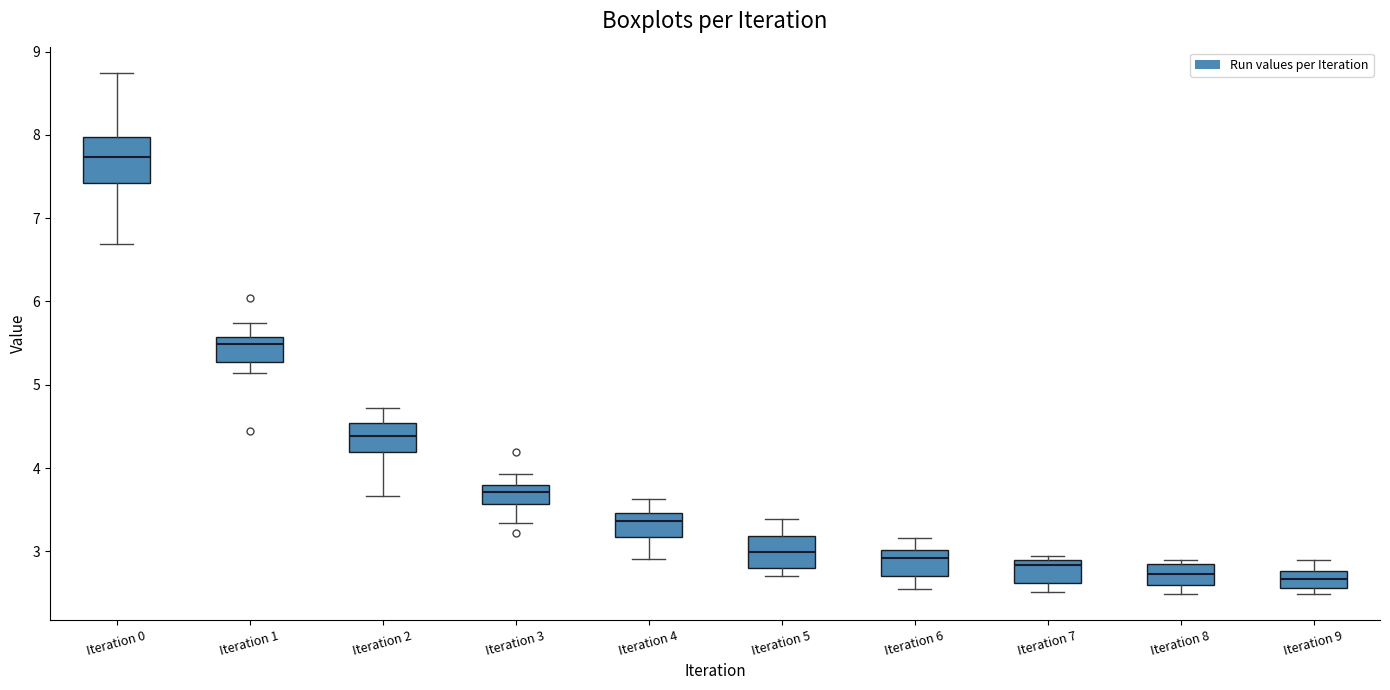

Where is the upper edge of the box for Iteration 1 on the y-axis? The values are not printed on the chart, so give them approximately, as read against the axis.

5.6